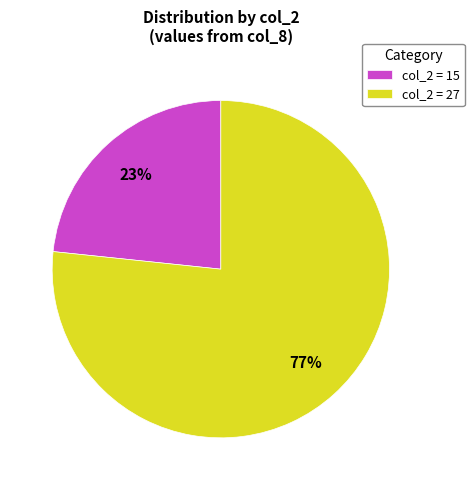

Combined, do col_2 = 27 and col_2 = 15 account for over 50%?

Yes